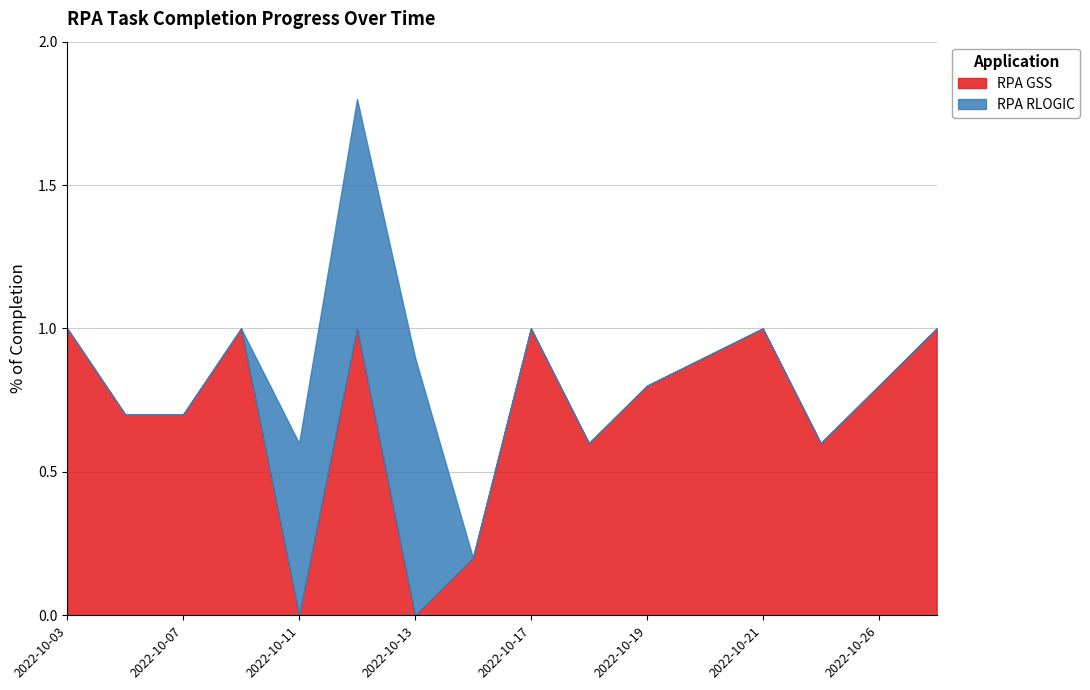

What is the highest value of the RPA GSS series?

1.0